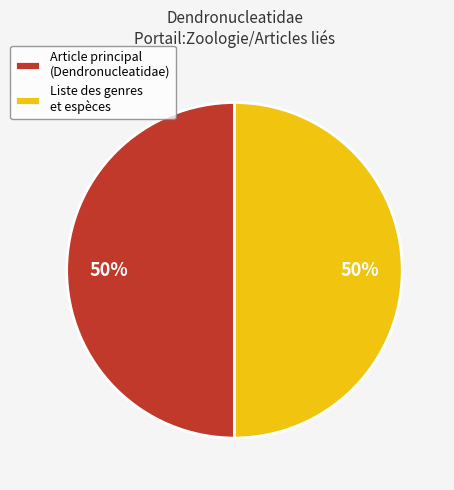

Do Article principal (Dendronucleatidae) and Liste des genres et espèces together represent more than half of the pie?

Yes